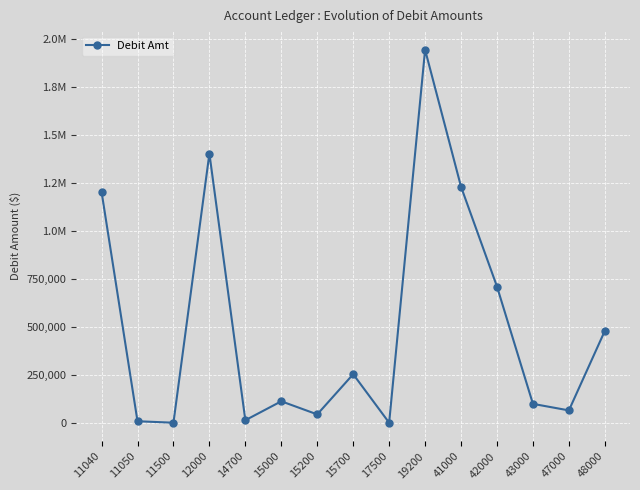

Rank the categories by value from highest to lowest.

19200, 12000, 41000, 11040, 42000, 48000, 15700, 15000, 43000, 47000, 15200, 14700, 11050, 11500, 17500